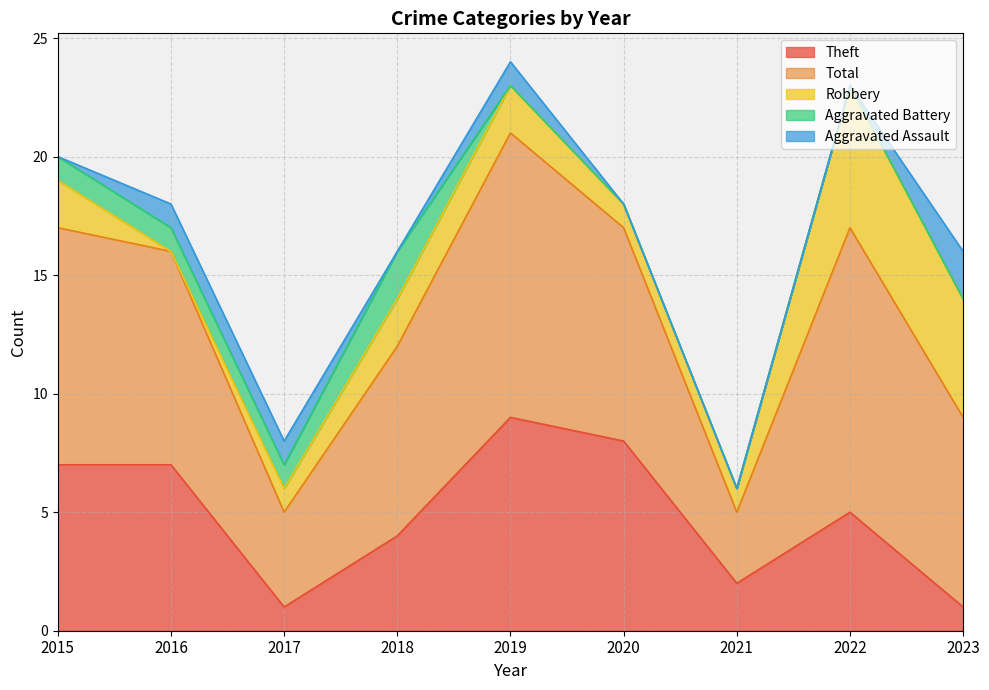

How many lines are shown in the chart?

5